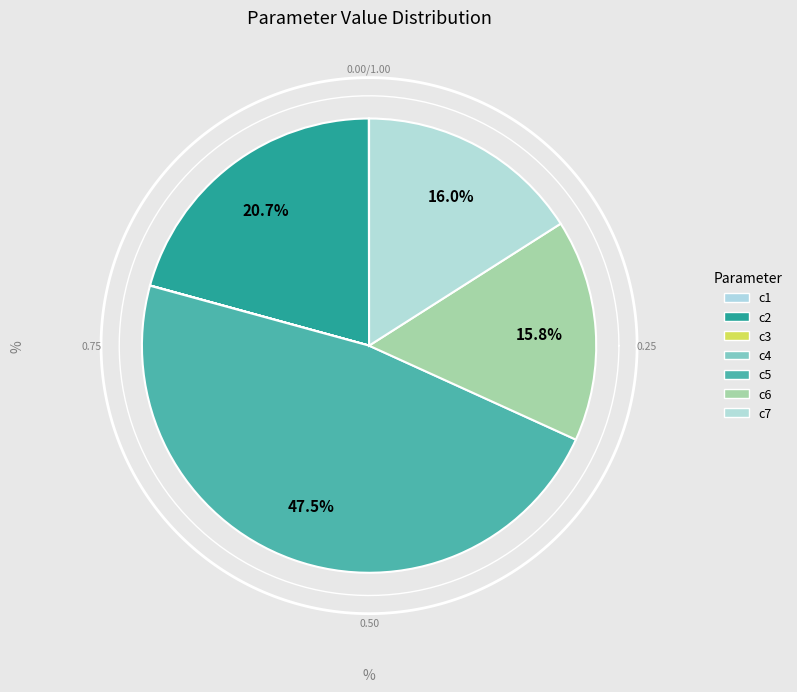

How much of the chart is everything except c3?

100.0%